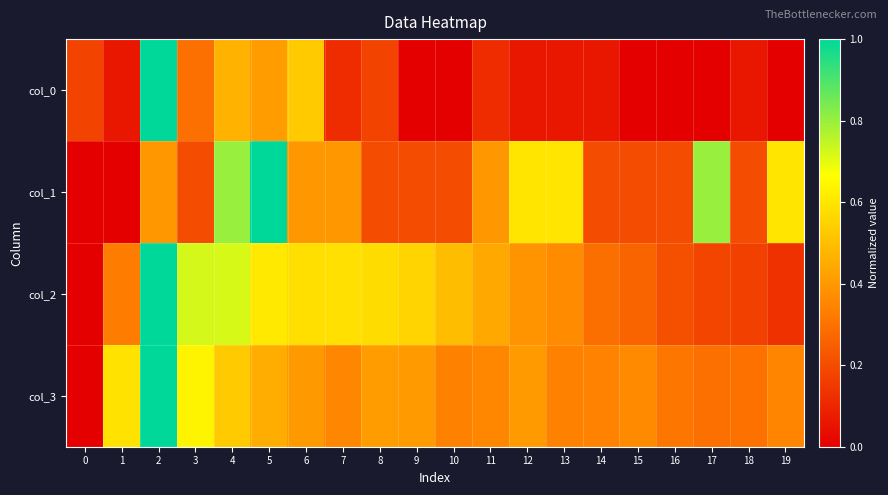

Reading left to right, extract all data points from this chart.

col_0: 0=0.2	1=0.1	2=1.0	3=0.3	4=0.5	5=0.4	6=0.5	7=0.1	8=0.2	9=0.0	10=0.0	11=0.1	12=0.1	13=0.1	14=0.1	15=0.0	16=0.0	17=0.0	18=0.1	19=0.0
col_1: 0=0.0	1=0.0	2=0.4	3=0.2	4=0.8	5=1.0	6=0.4	7=0.4	8=0.2	9=0.2	10=0.2	11=0.4	12=0.6	13=0.6	14=0.2	15=0.2	16=0.2	17=0.8	18=0.2	19=0.6
col_2: 0=0.0	1=0.3	2=1.0	3=0.7	4=0.7	5=0.6	6=0.6	7=0.6	8=0.6	9=0.6	10=0.5	11=0.4	12=0.4	13=0.4	14=0.3	15=0.3	16=0.2	17=0.2	18=0.2	19=0.1
col_3: 0=0.0	1=0.6	2=1.0	3=0.6	4=0.5	5=0.5	6=0.4	7=0.4	8=0.4	9=0.4	10=0.3	11=0.4	12=0.4	13=0.3	14=0.3	15=0.4	16=0.3	17=0.3	18=0.3	19=0.3